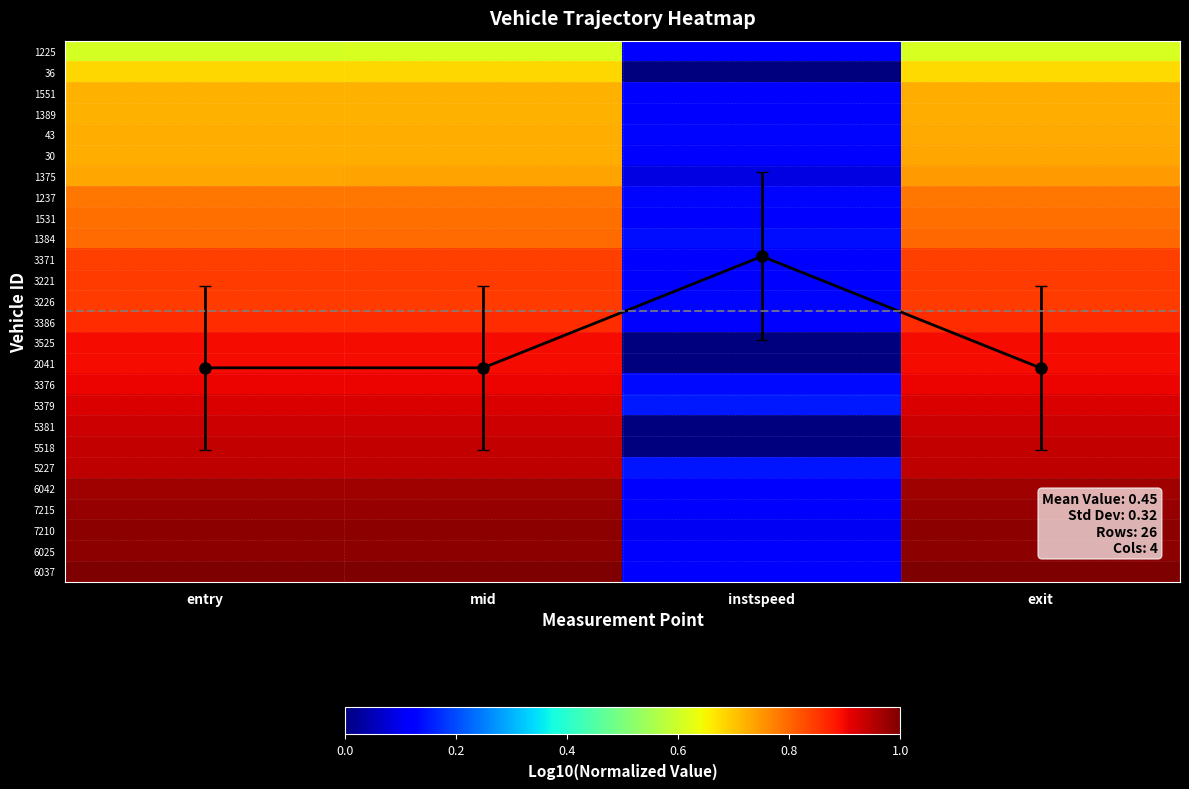

Rank the series at instspeed from highest to lowest value.

Mean trend, 5379, 5227, 1384, 3376, 1237, 3226, 43, 6025, 1531, 6037, 1225, 1389, 3221, 1551, 30, 6042, 7215, 3371, 3386, 7210, 1375, 36, 3525, 2041, 5381, 5518